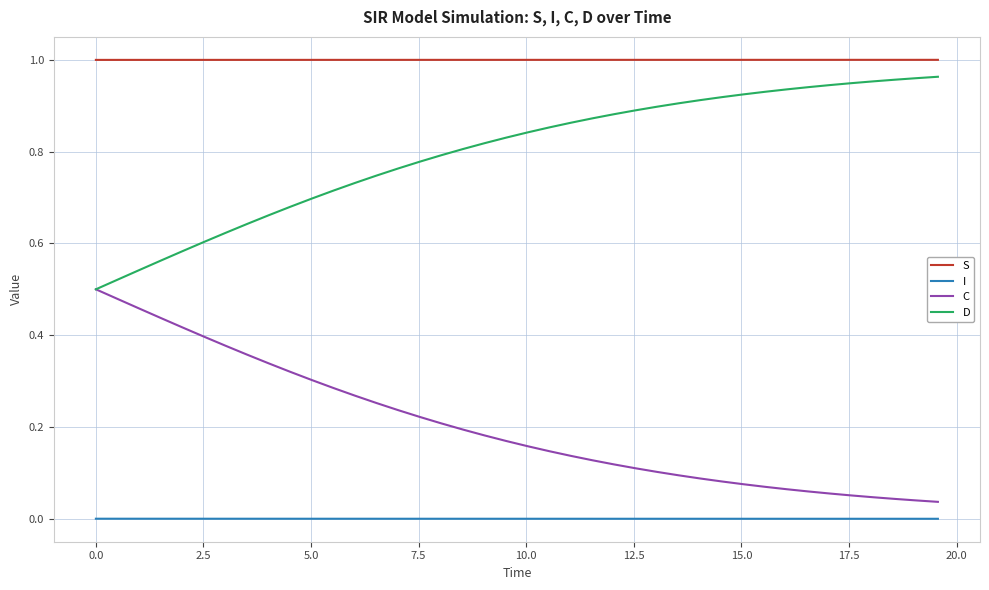

True or false: D and I intersect in this chart.

False